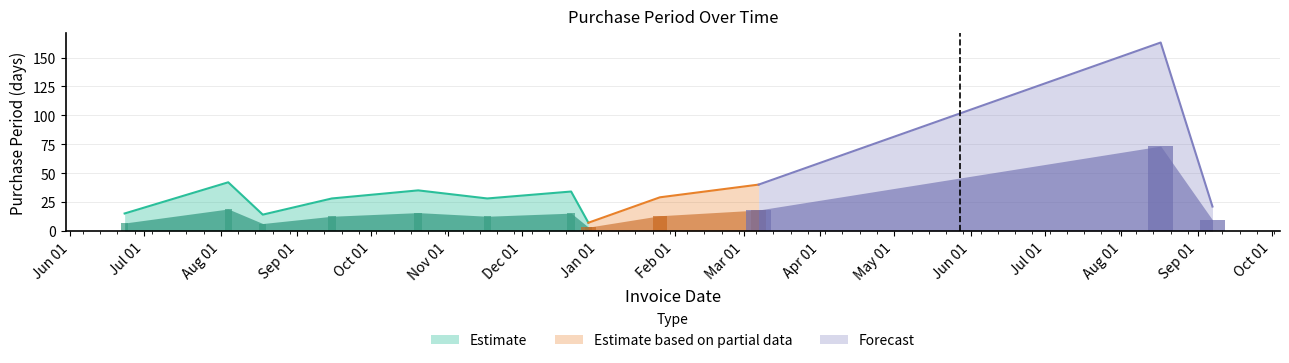

How many bars are there in total?

12